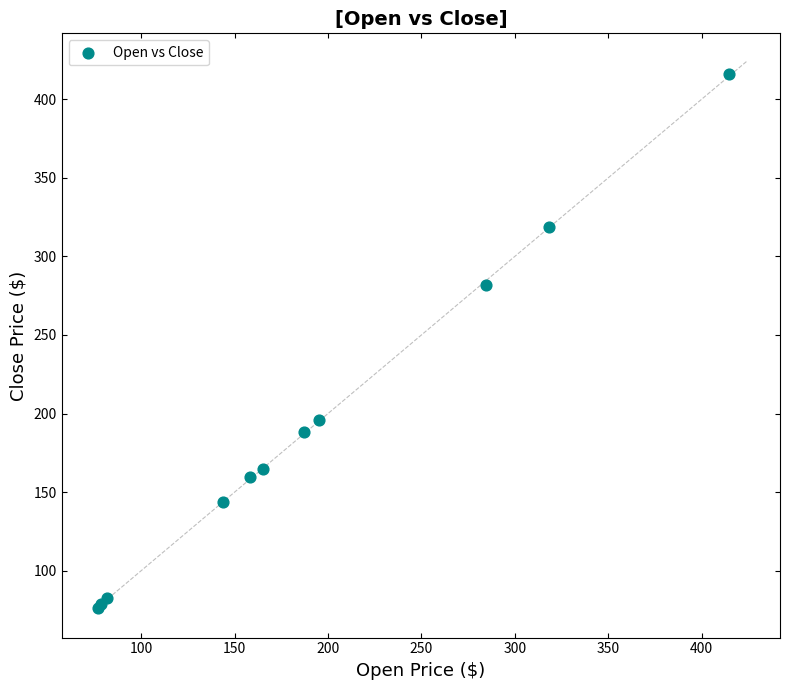

What Y value in the scatter plot is closest to 246?

281.8